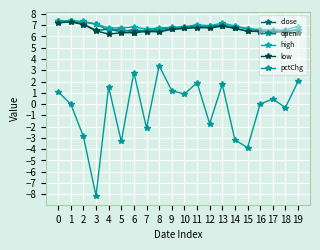

How many lines are shown in the chart?

5